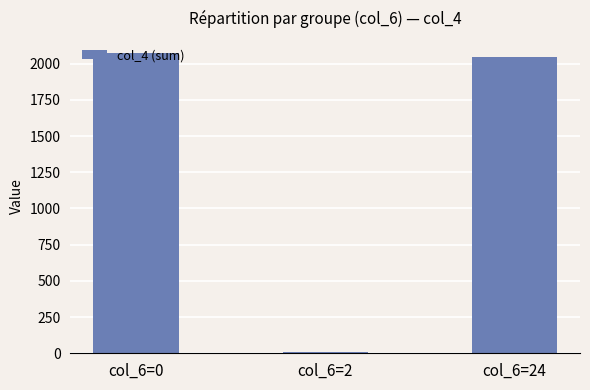

What is the difference between the maximum and minimum values?

2064